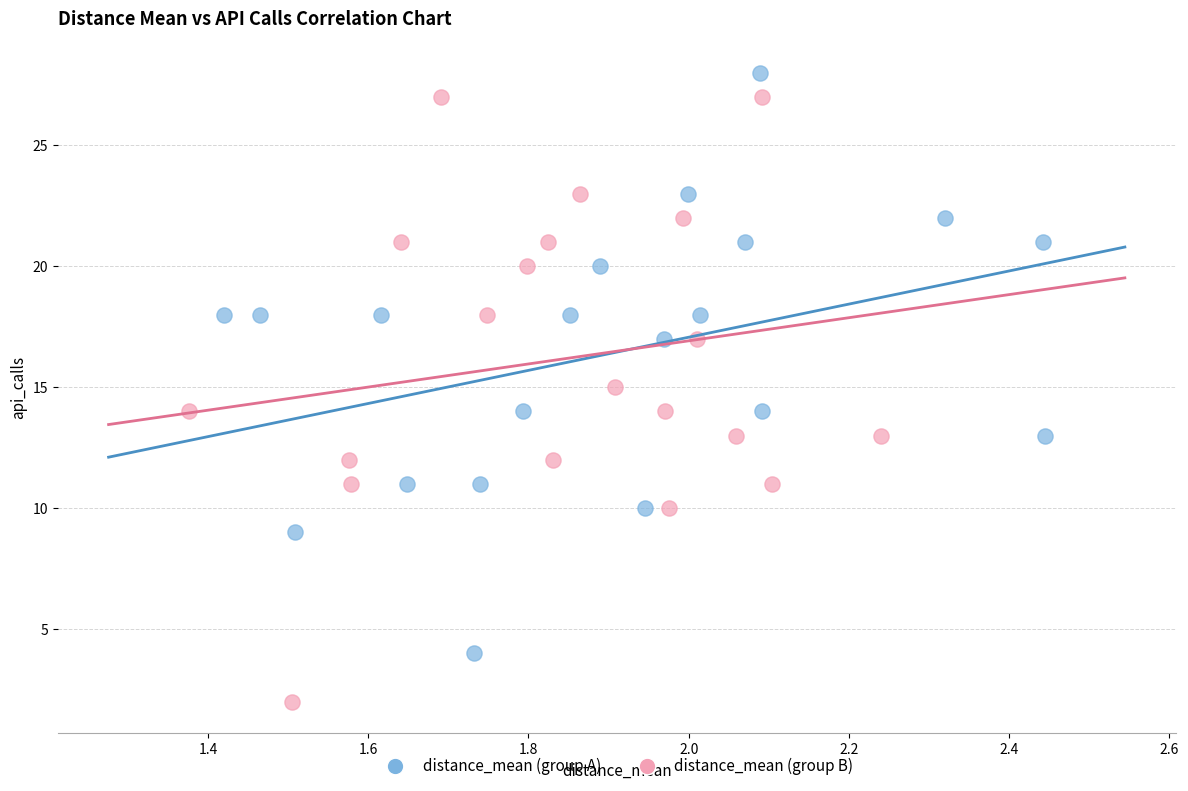

What are all the series names shown in the legend?

distance_mean (group A), distance_mean (group B)